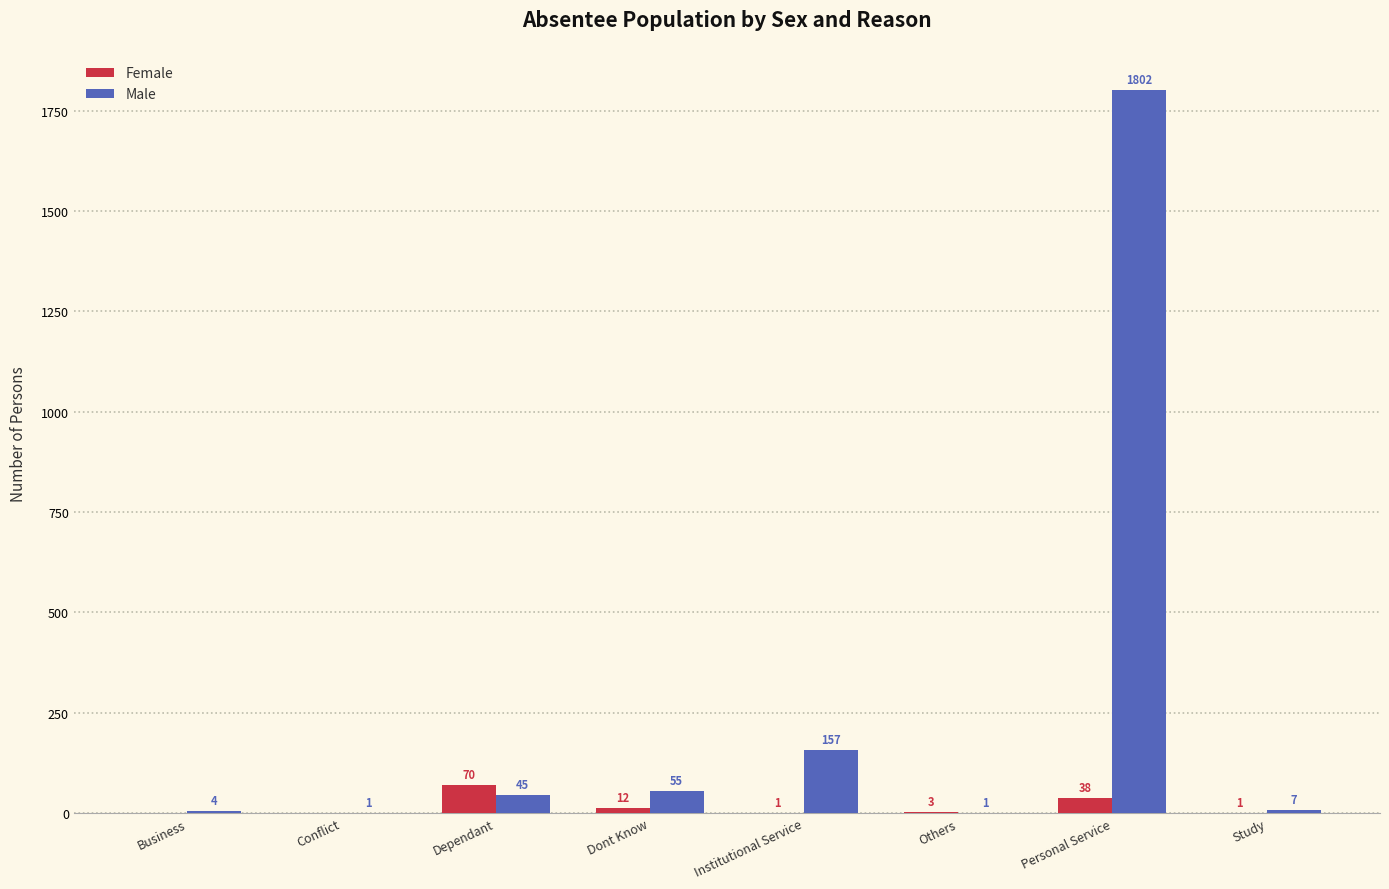

Reading left to right, extract all data points from this chart.

Female: Business=0	Conflict=0	Dependant=70	Dont Know=12	Institutional Service=1	Others=3	Personal Service=38	Study=1
Male: Business=4	Conflict=1	Dependant=45	Dont Know=55	Institutional Service=157	Others=1	Personal Service=1802	Study=7